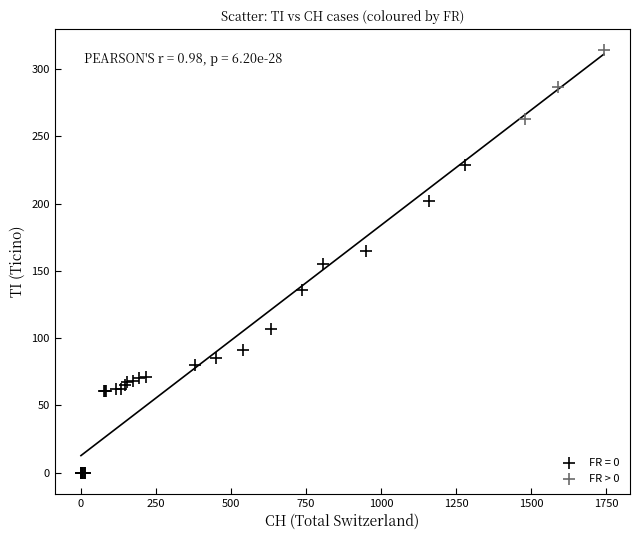

Which series reaches the maximum Y coordinate?

FR > 0